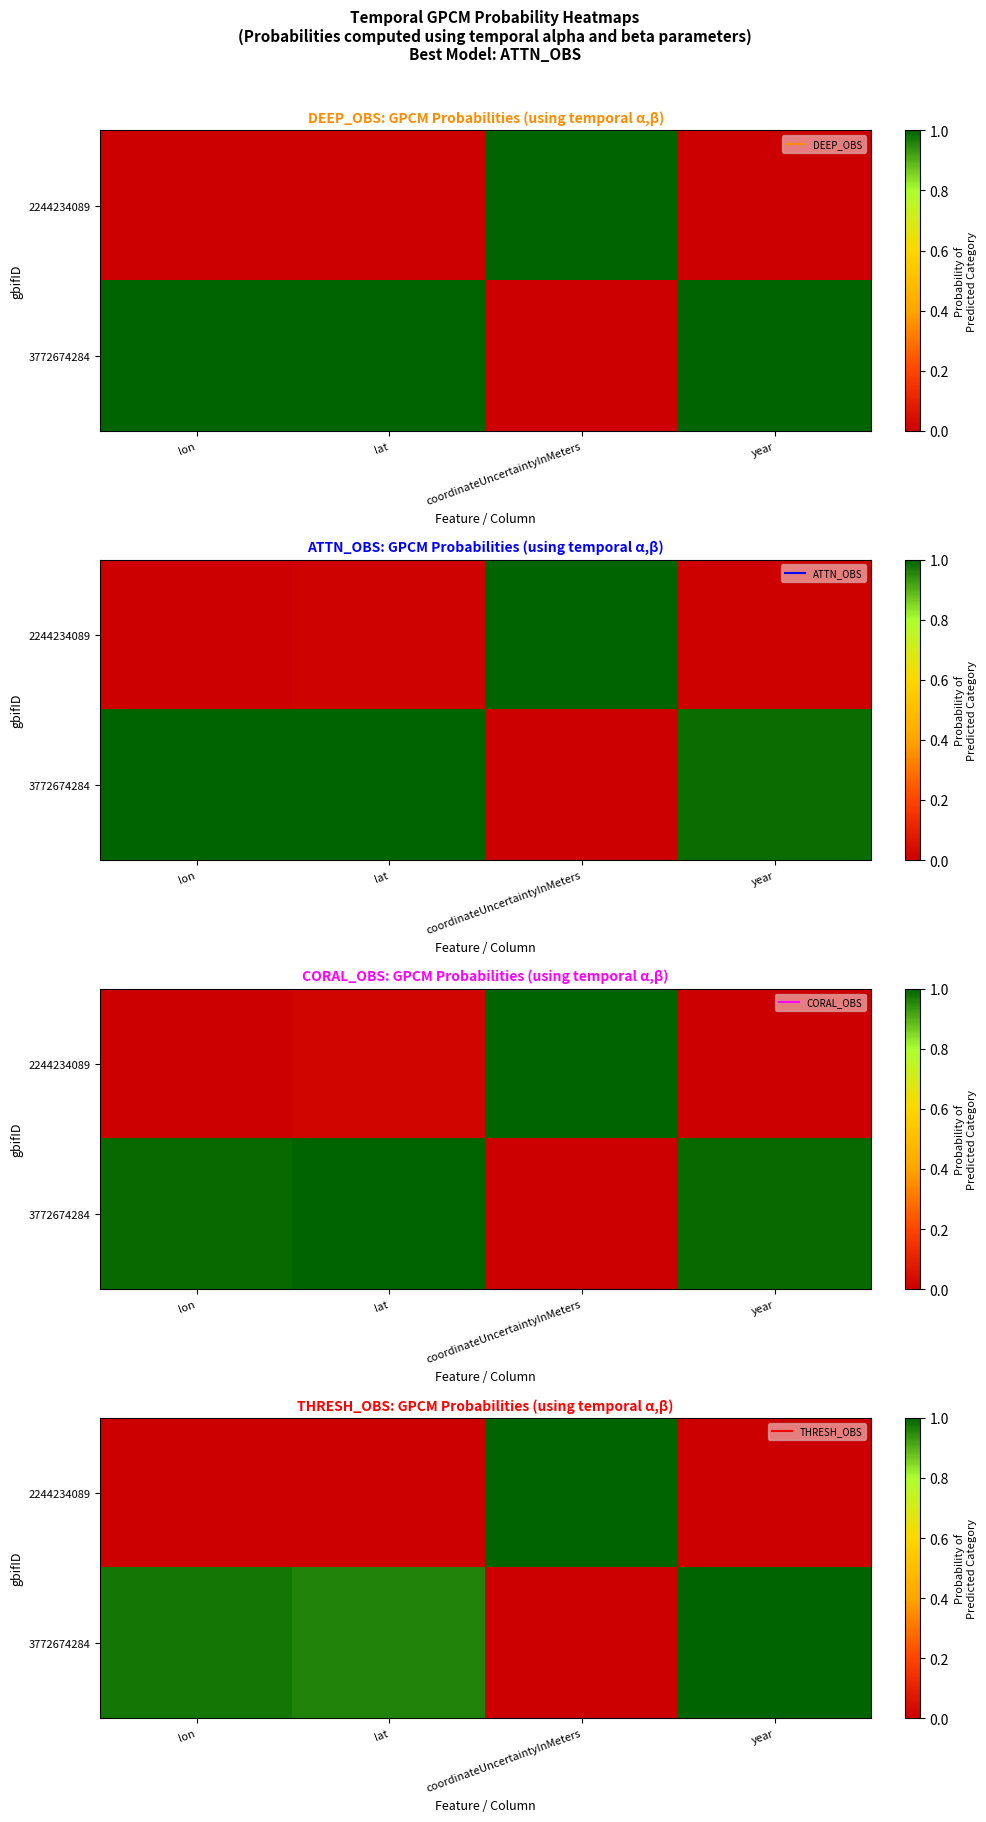

Reading right to left, extract all data points from this chart.

row_0: 0.0	1.0	0.0	0.0
row_1: 1.0	0.0	1.0	1.0